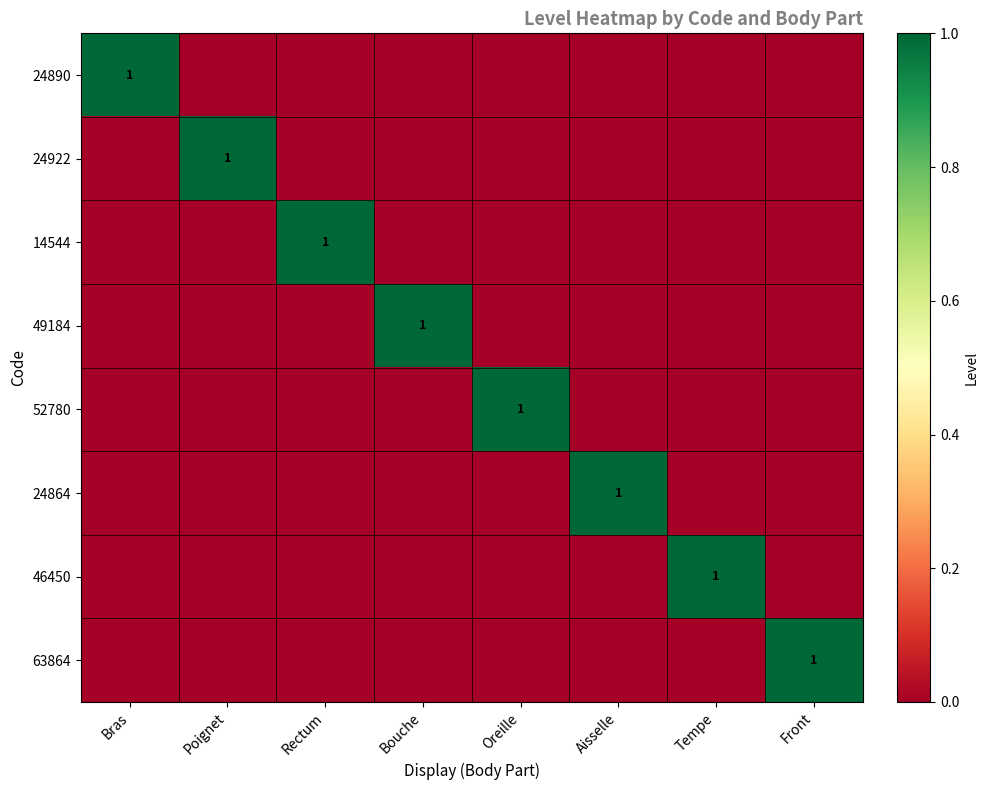

Is it true that 63864 equals 0 at Front?

False